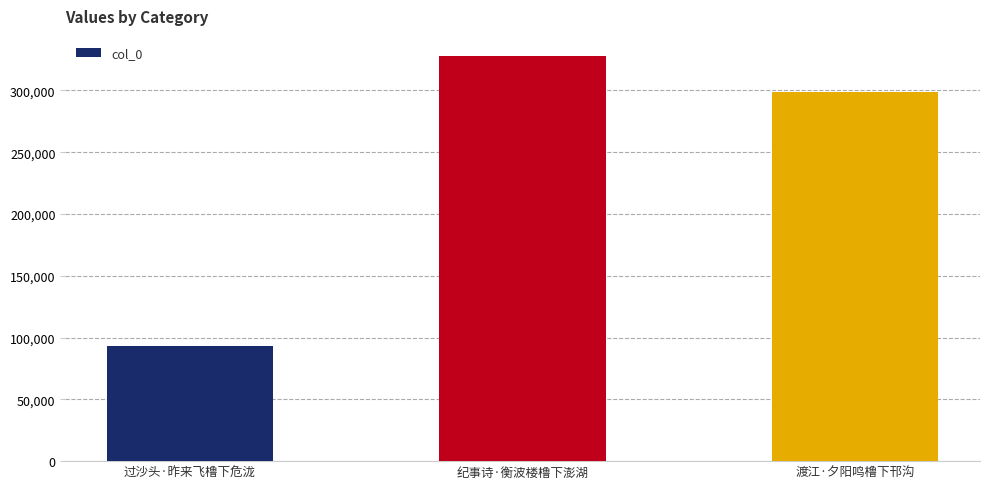

Where does the data first go above 298689?

纪事诗·衡波楼橹下澎湖